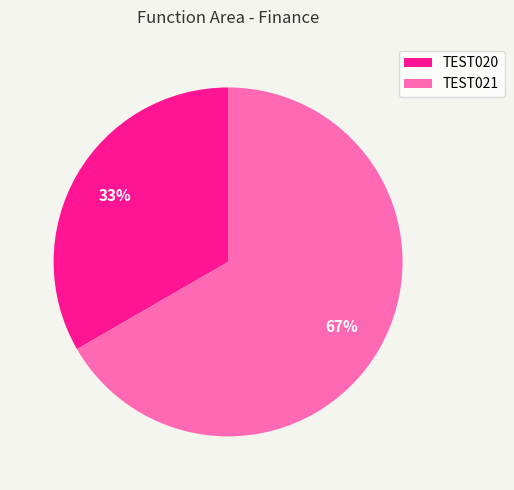

Which slice is the smallest?

TEST020